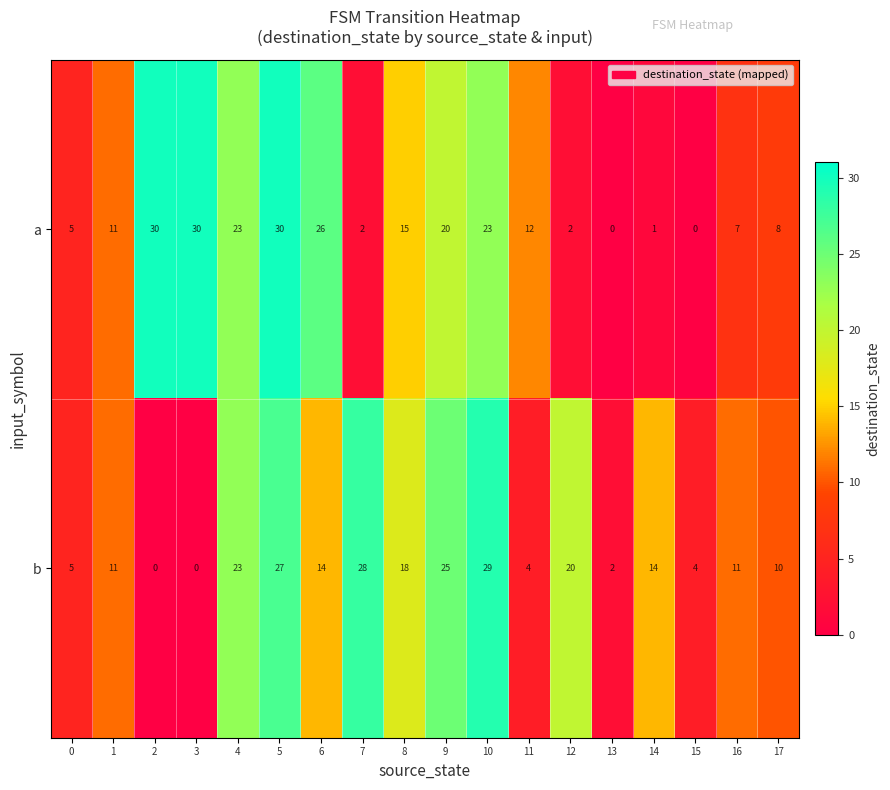

Rank the series at 13 from lowest to highest value.

a, b